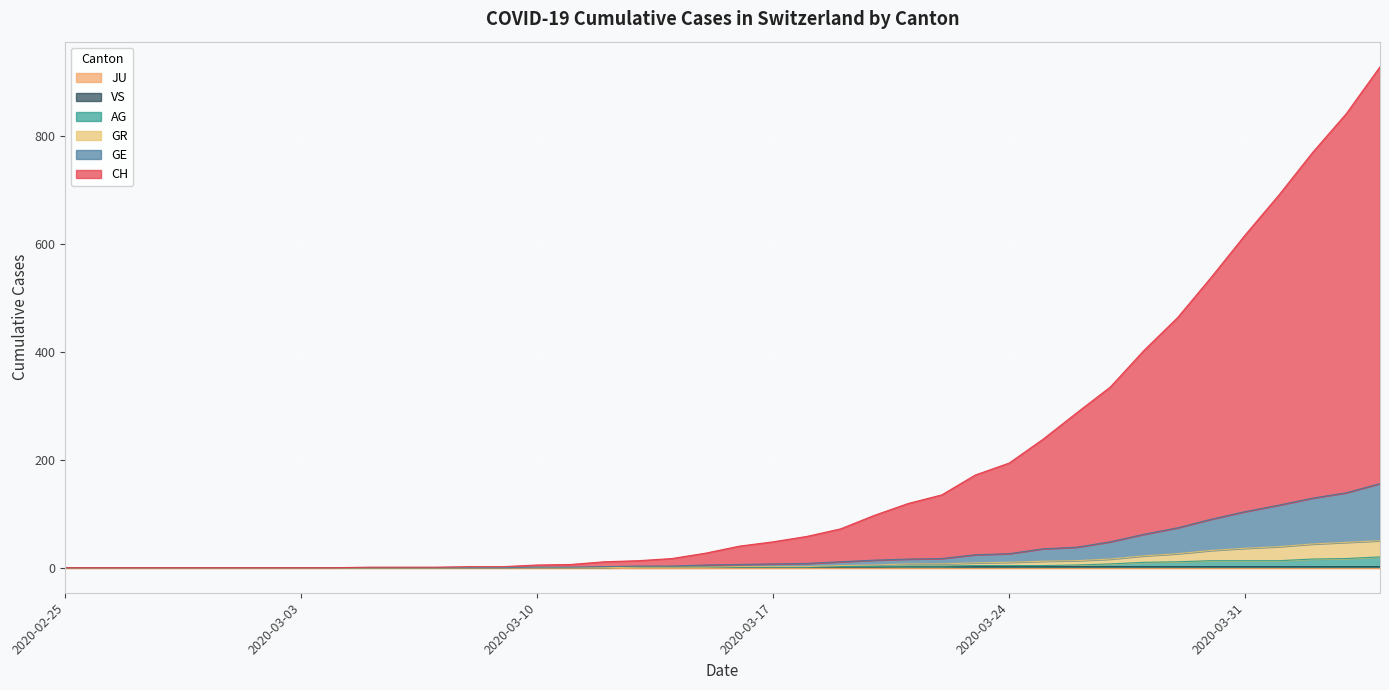

At which category is the sum across all series the highest?

2020-04-04